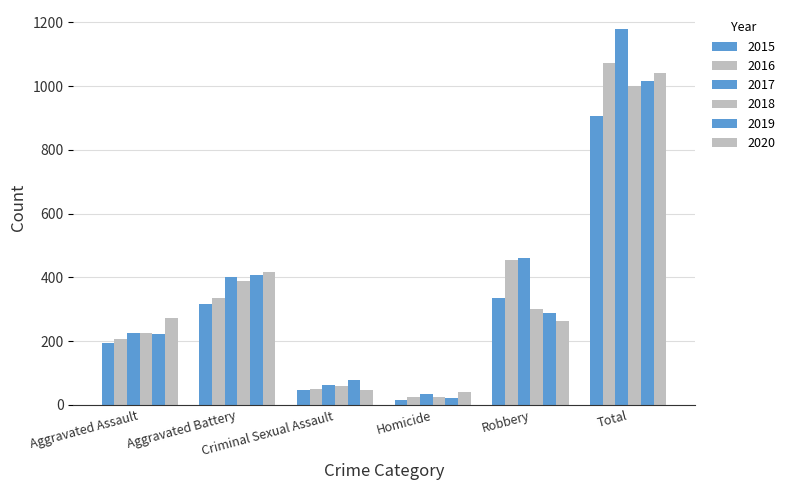

At which label does 2015 first exceed 316?

Robbery